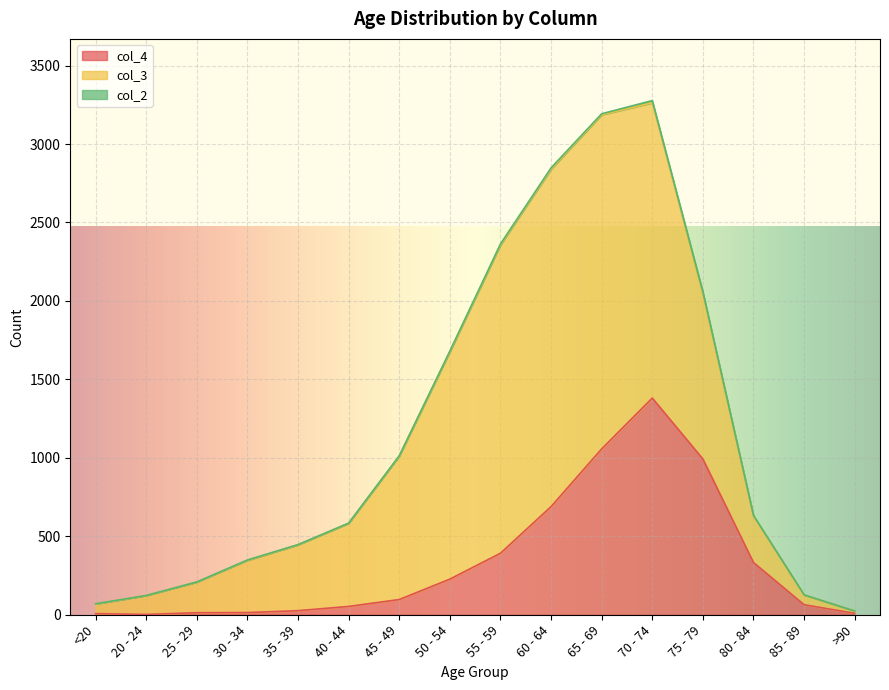

Where does the col_4 series first go above 97?

50 - 54